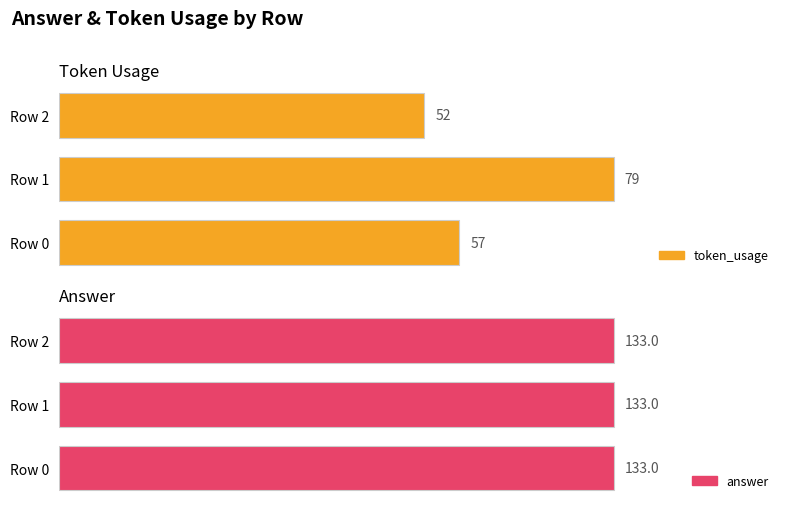

How many data points in token_usage are less than 57?

1